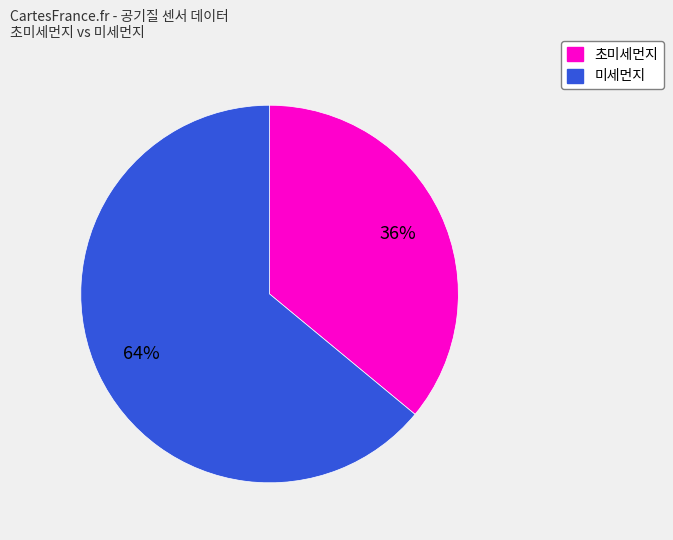

Which slice is the smallest?

초미세먼지